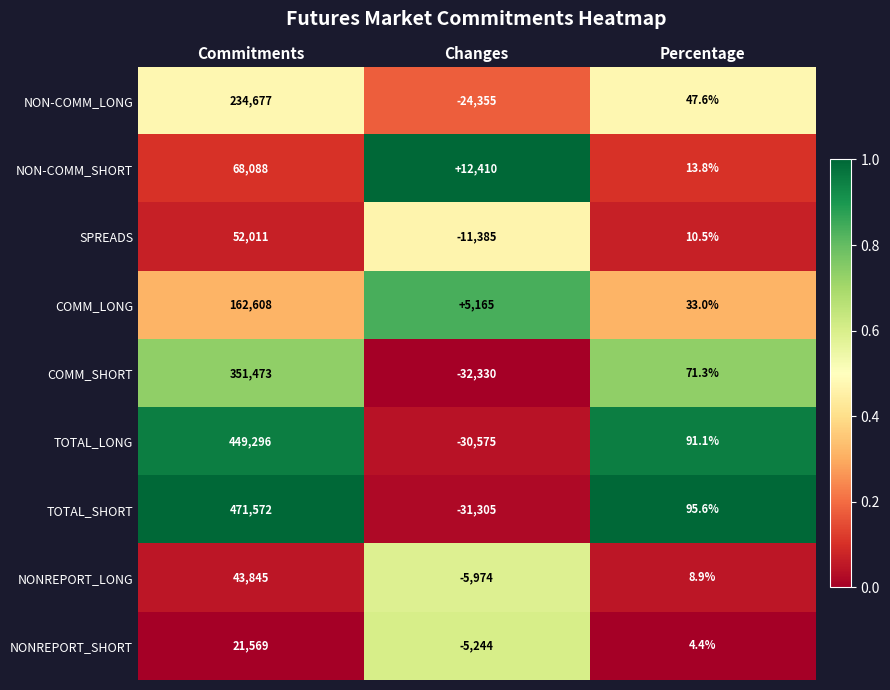

Which series has the largest range (max minus min)?

TOTAL_SHORT